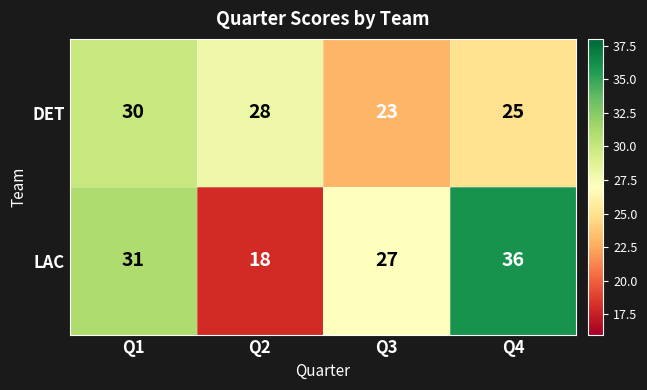

What is the difference between the LAC values at Q1 and Q4?

5